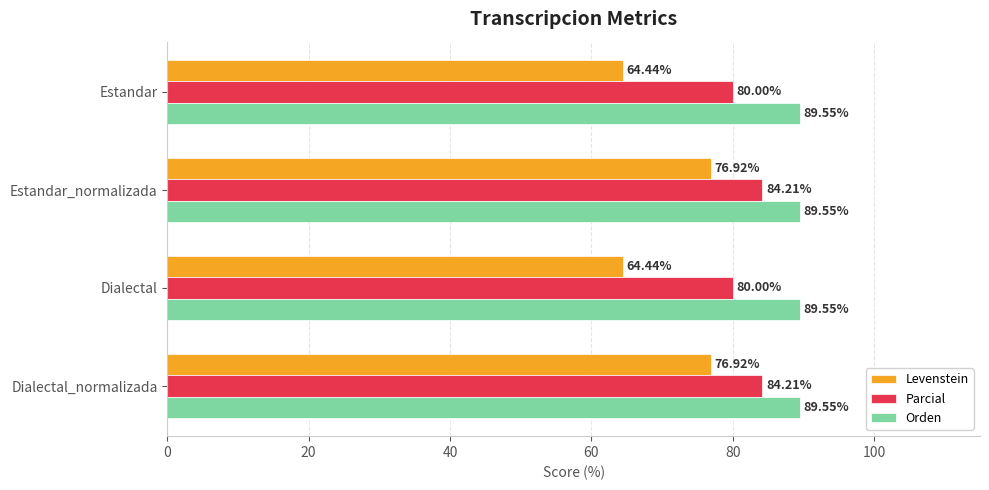

Which series has the largest range (max minus min)?

Levenstein